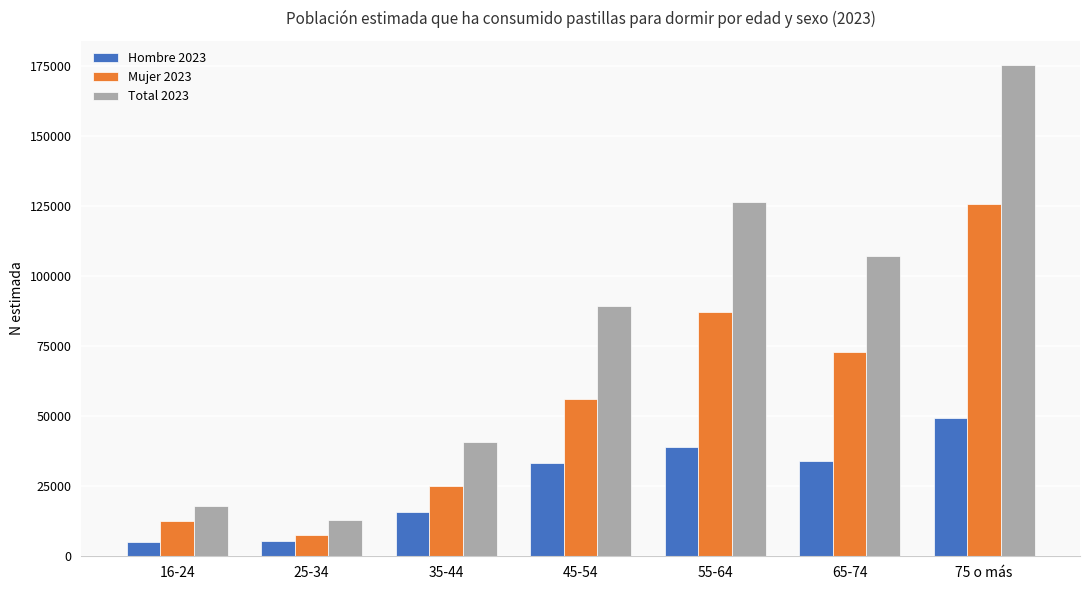

Where is Total 2023 nearest to the value 93979?

45-54